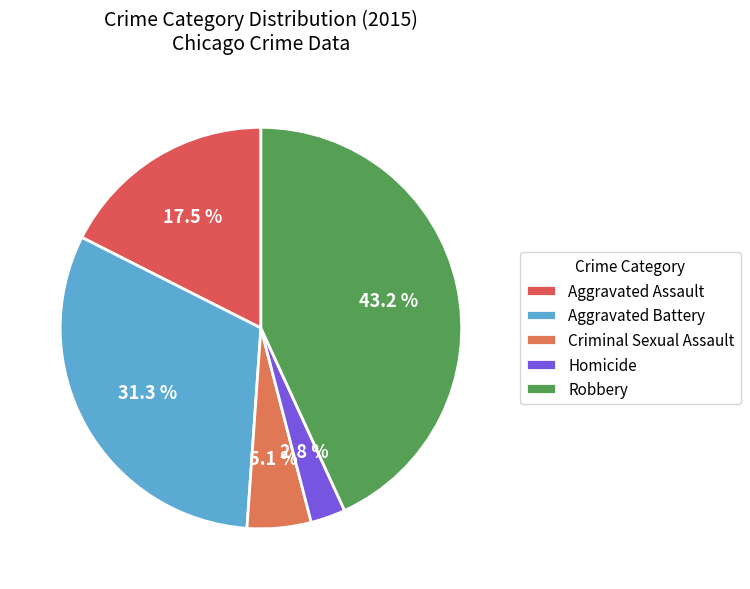

Does any single category account for the majority?

No